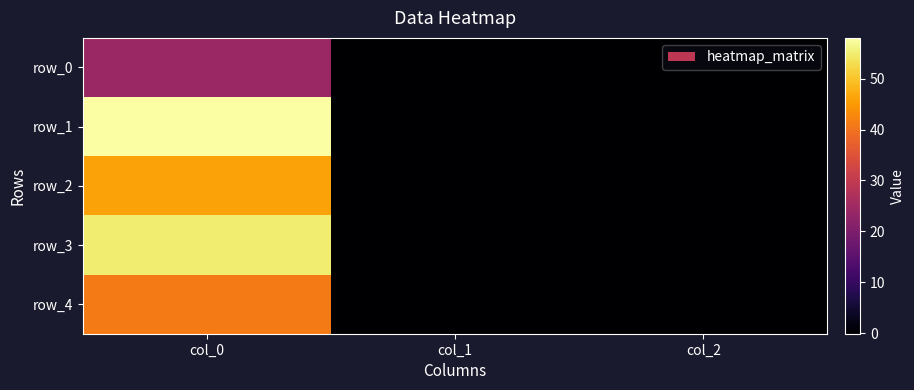

Between col_0 and col_2, which series saw the biggest shift?

row_1